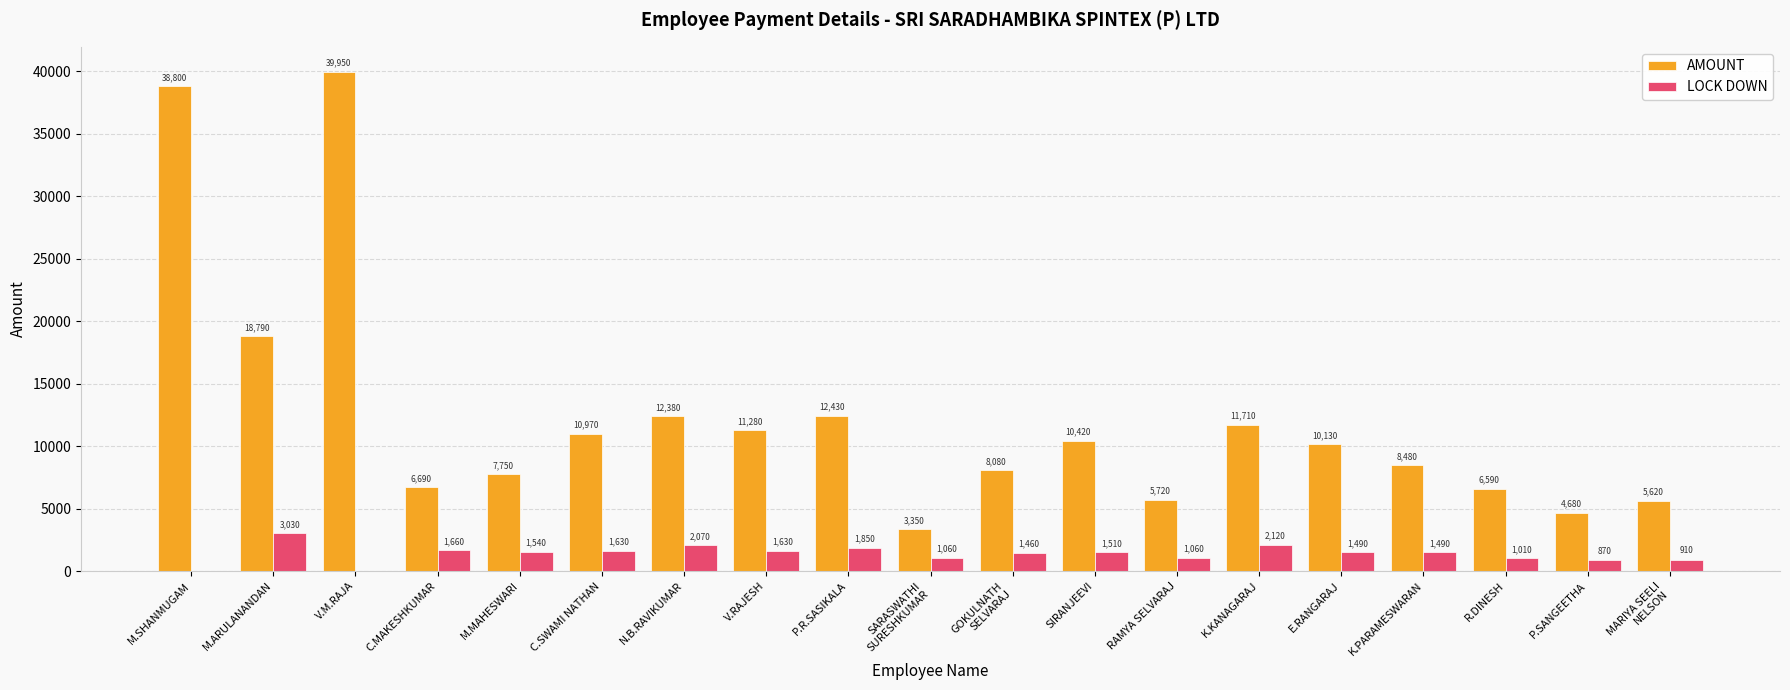

The value of LOCK DOWN at GOKULNATH
SELVARAJ is 1460. True or false?

True